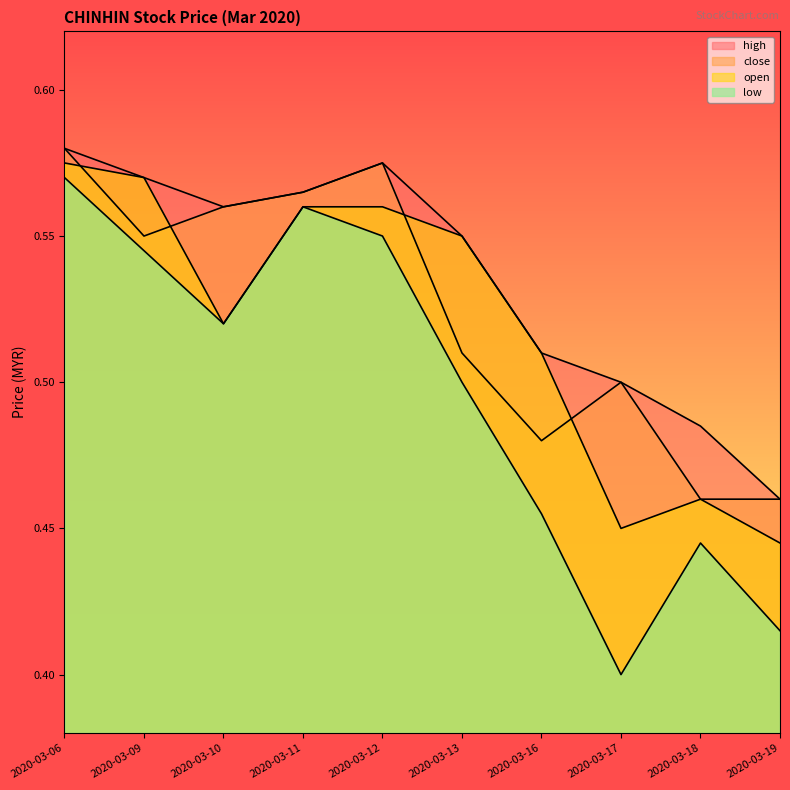

Which has a higher value, 2020-03-17 or 2020-03-06?

2020-03-06